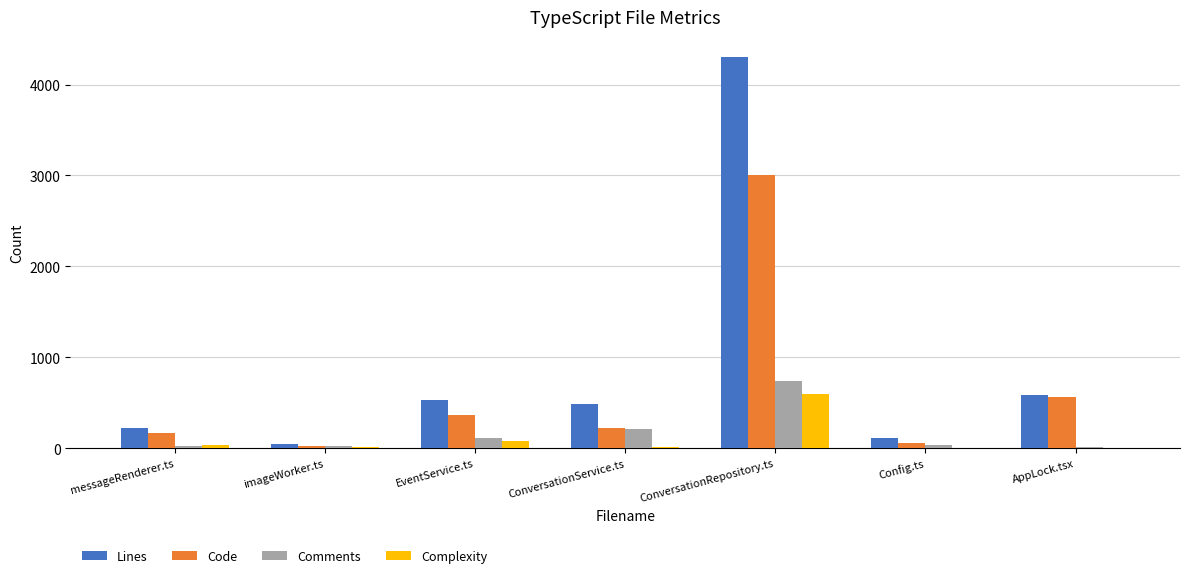

Where is Code nearest to the value 1516?

AppLock.tsx